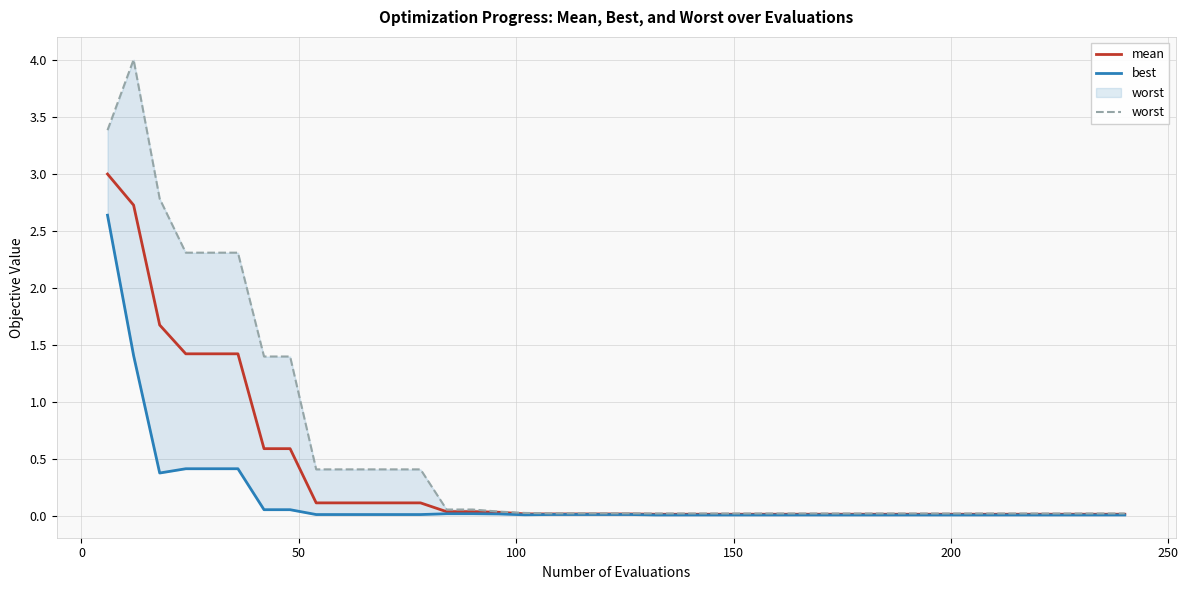

What is the highest value of the mean series?

3.0